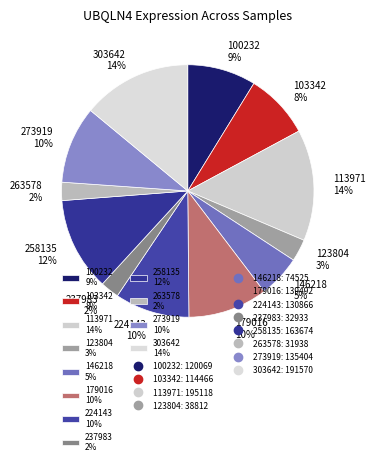

To the nearest percent, what portion does 273919 represent?

10%